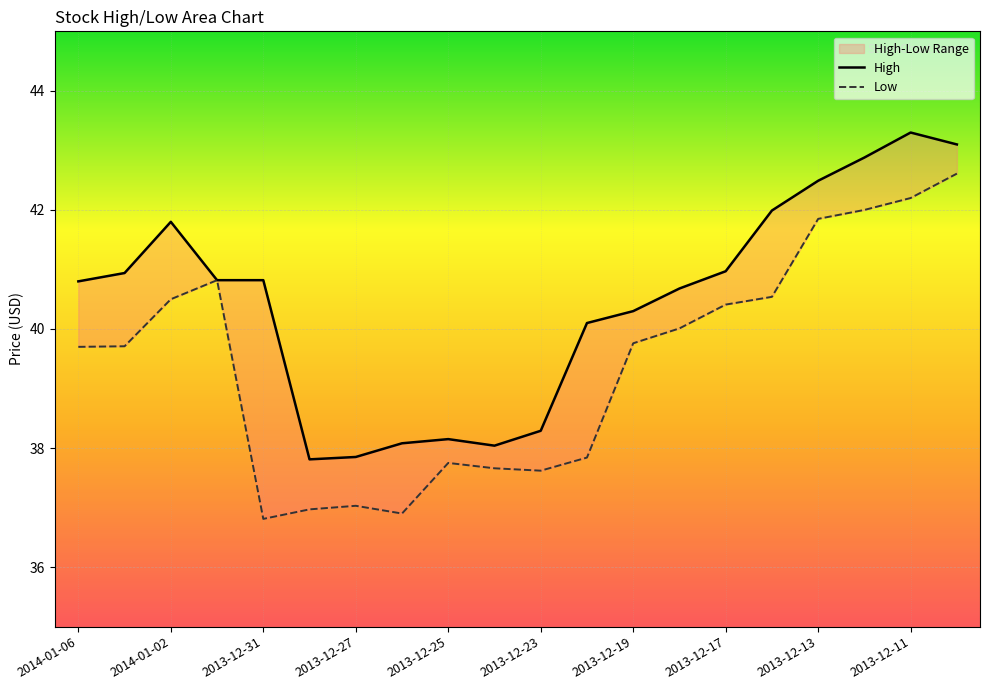

List the series in order of their peak value, lowest first.

Low, High